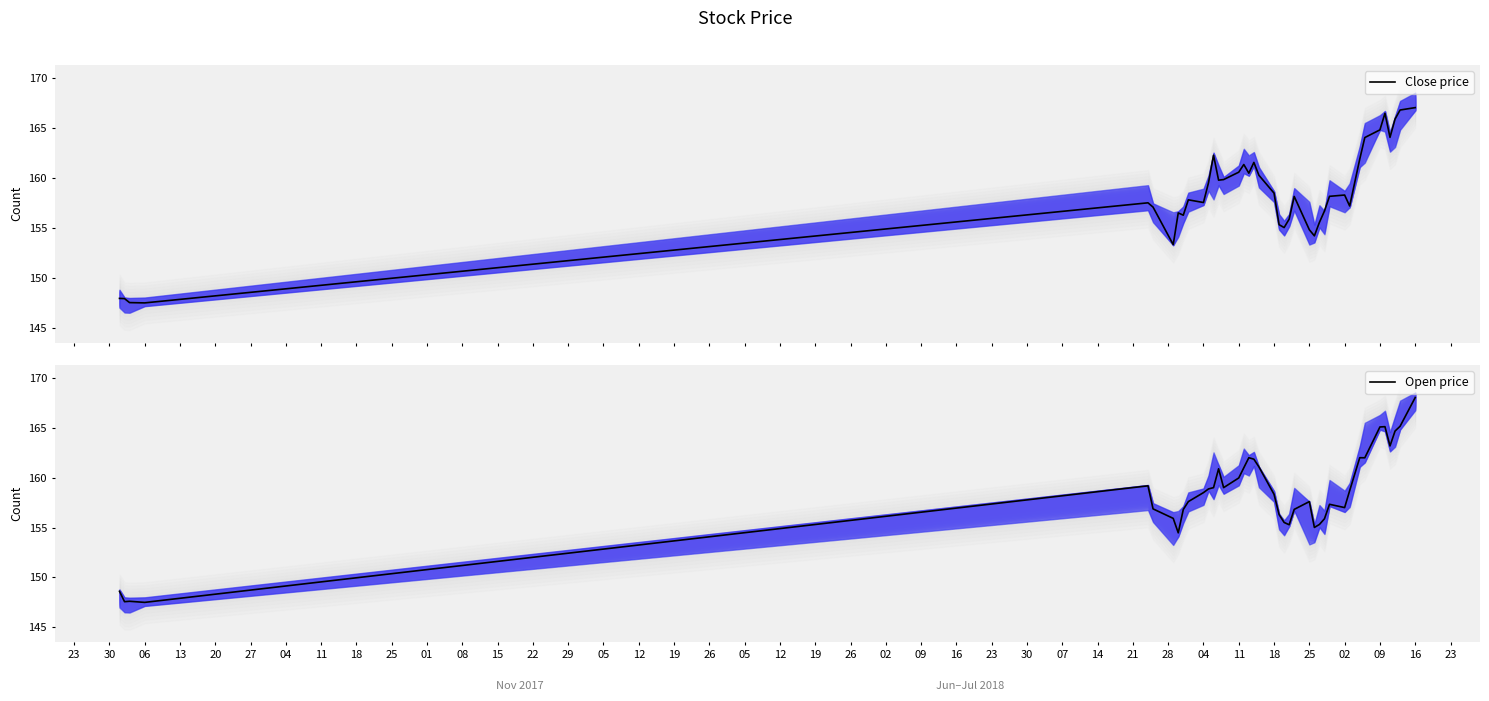

True or false: Open price has more than 0 interior local peaks.

True